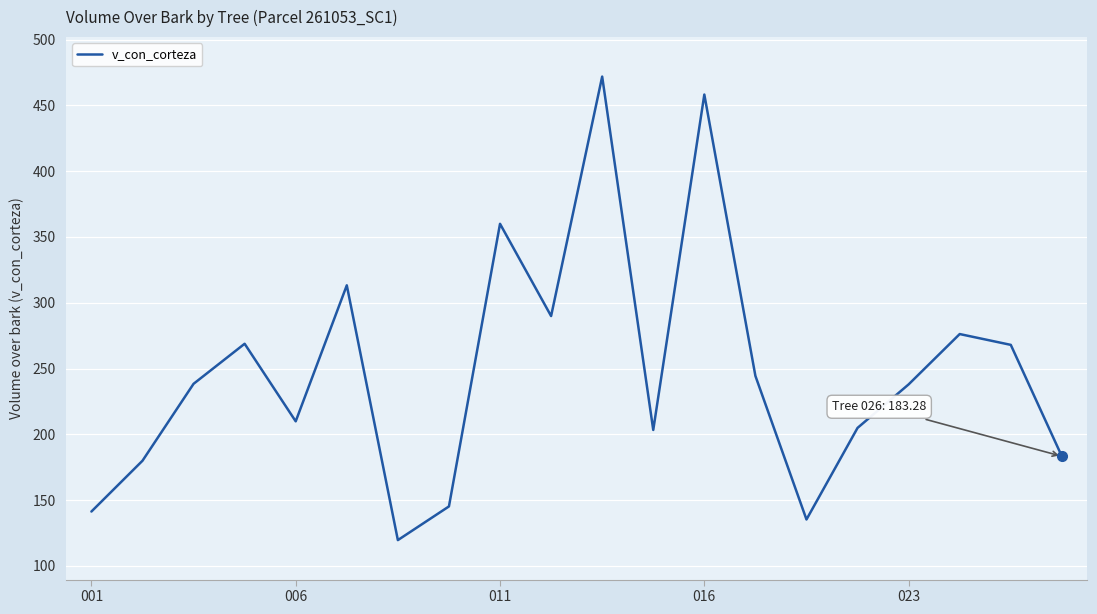

What is the sum of all values?

4949.4